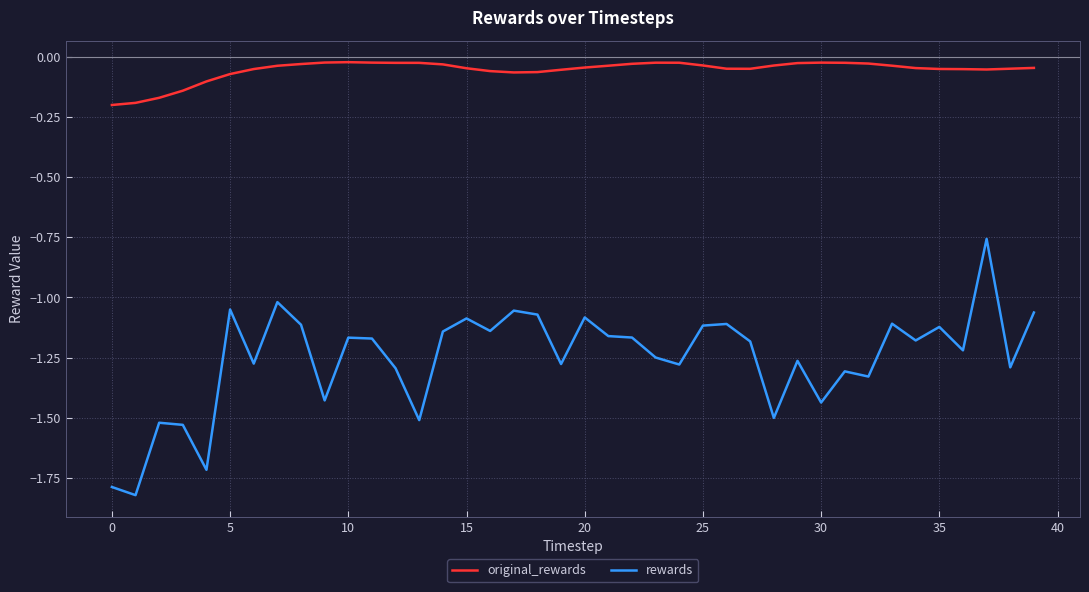

List the series in order of their overall mean, highest first.

original_rewards, rewards